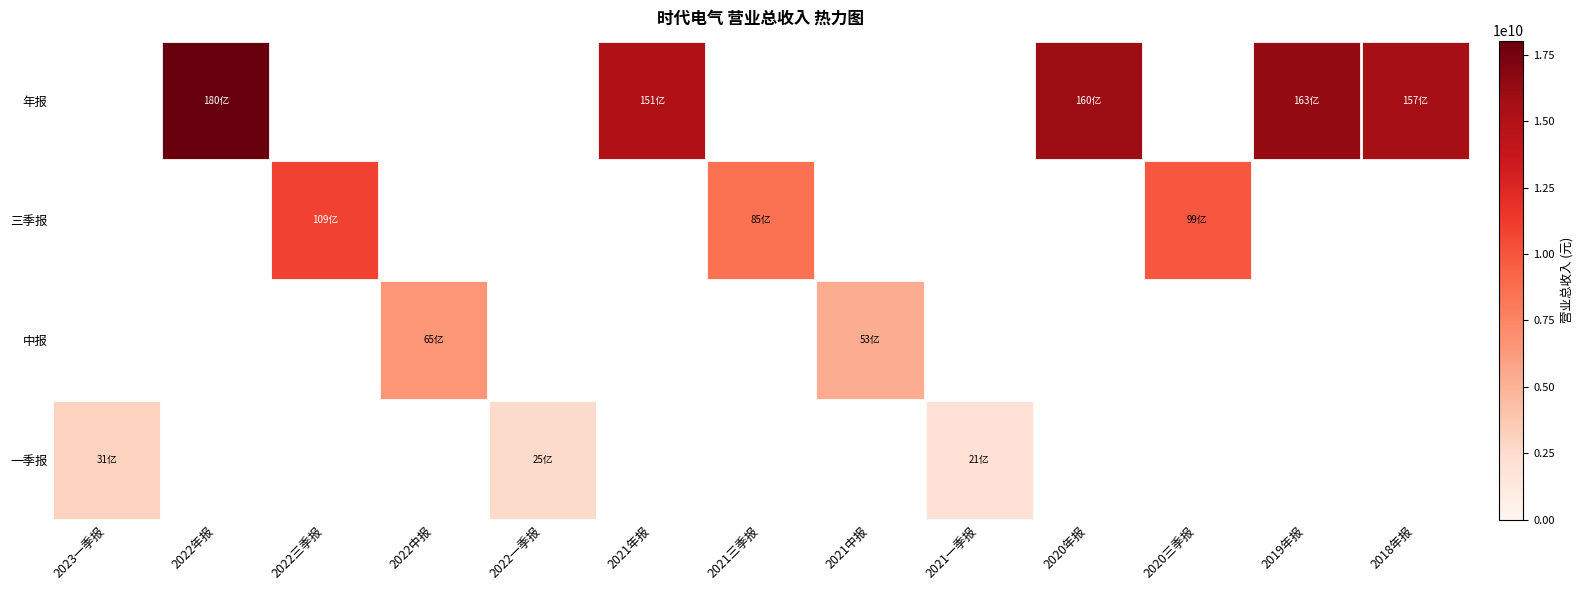

What is the minimum value for 一季报?

2080783383.0